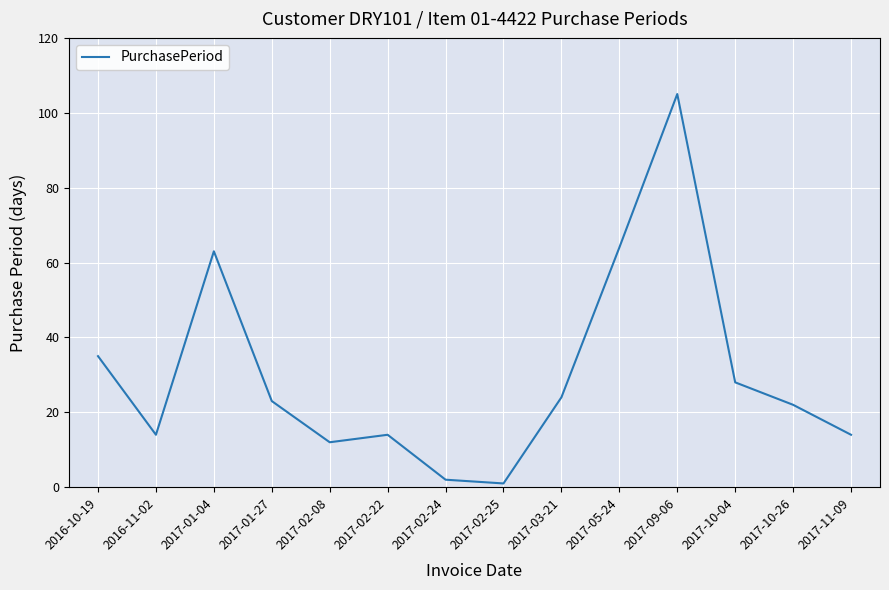

Does the chart have visible grid lines?

Yes